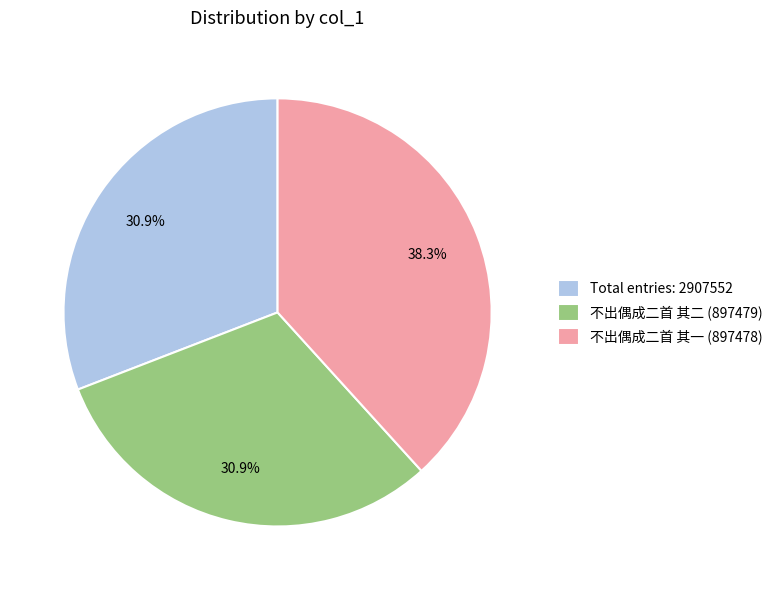

What percentage do 不出偶成二首 其二 (897479) and Total entries: 2907552 together represent?

61.7%